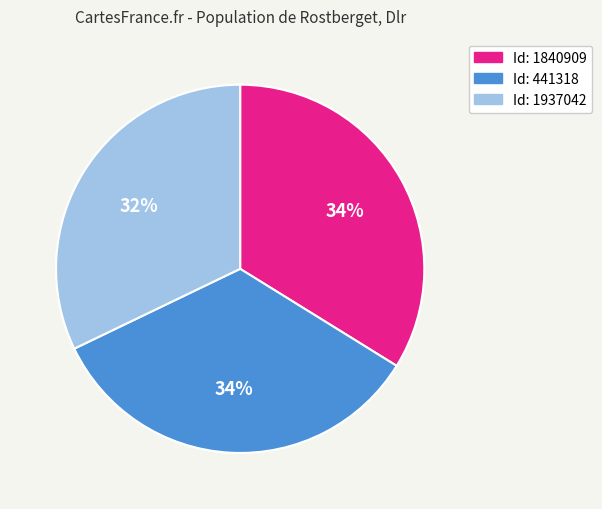

To the nearest percent, what is the average slice percentage?

33%